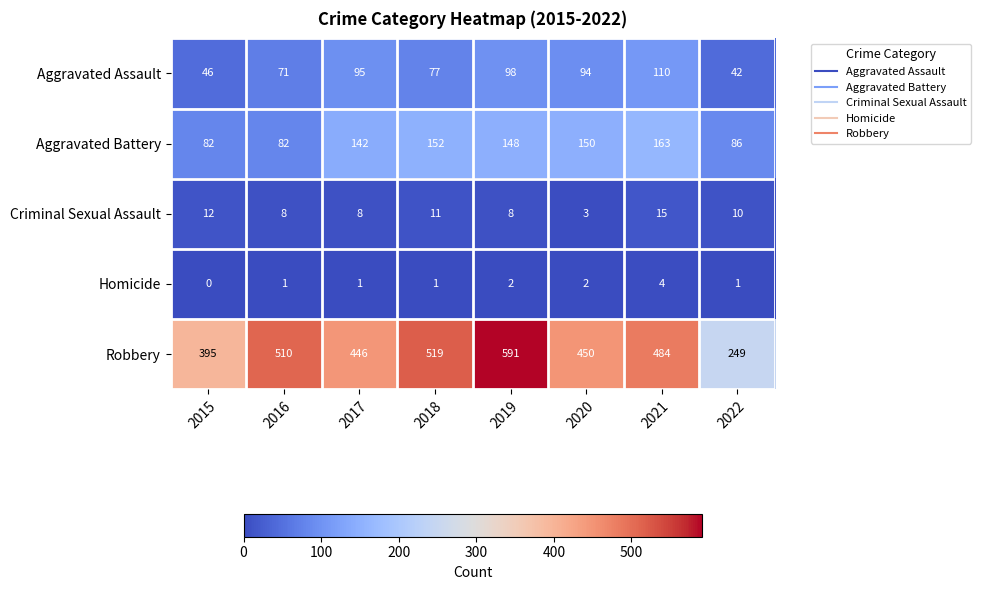

Count the Homicide values in the range 1 to 2.

6